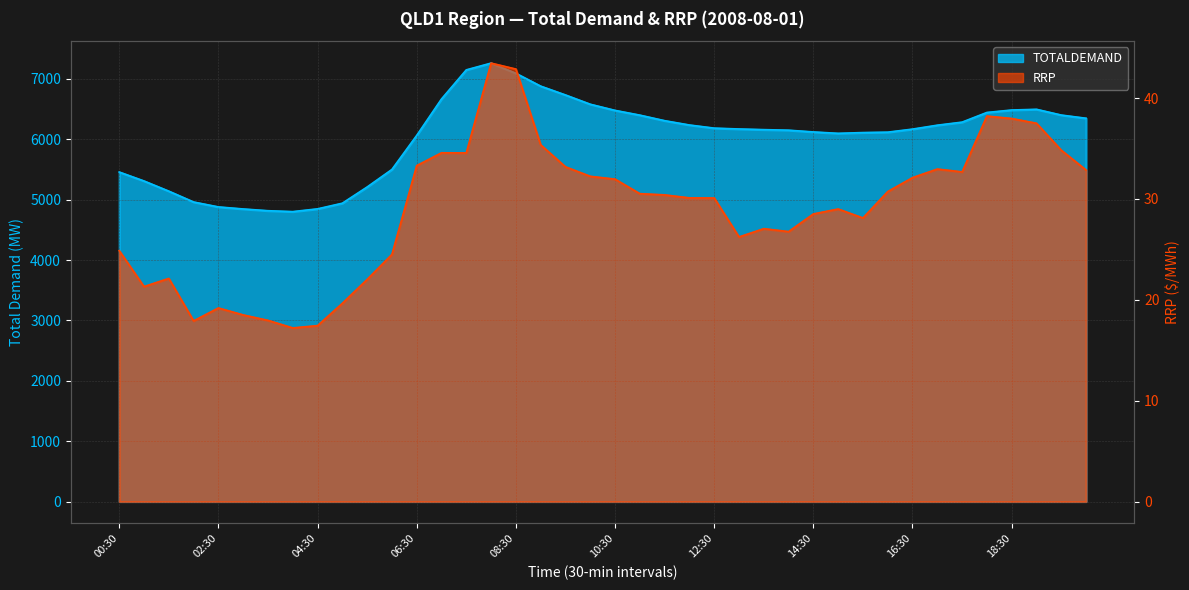

True or false: TOTALDEMAND has more than 2 points higher than both neighbors.

False